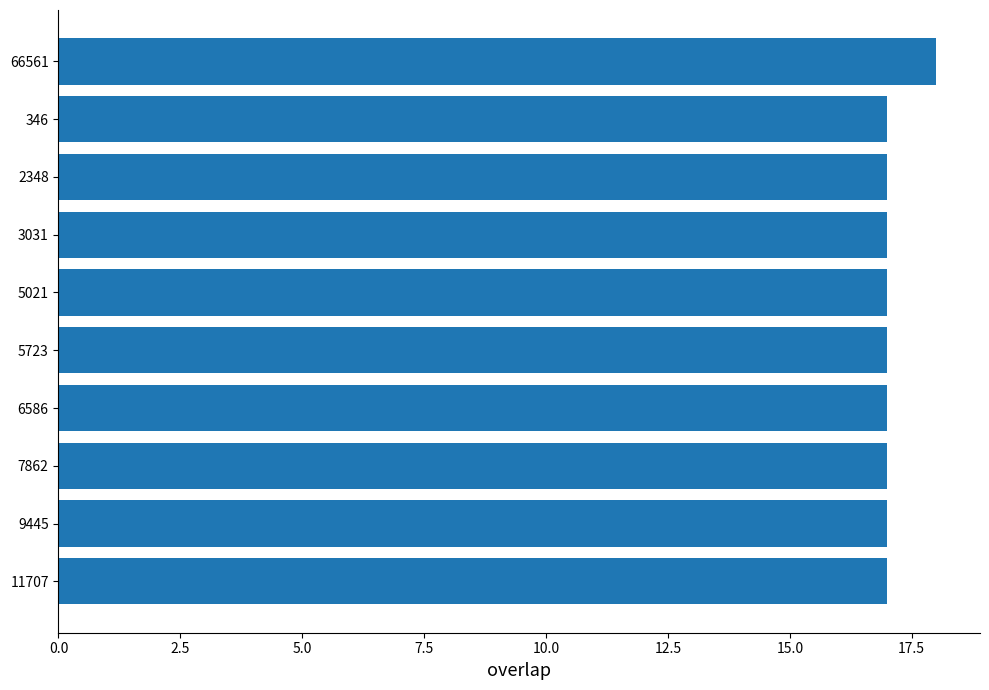

Count the number of data series in this chart.

1